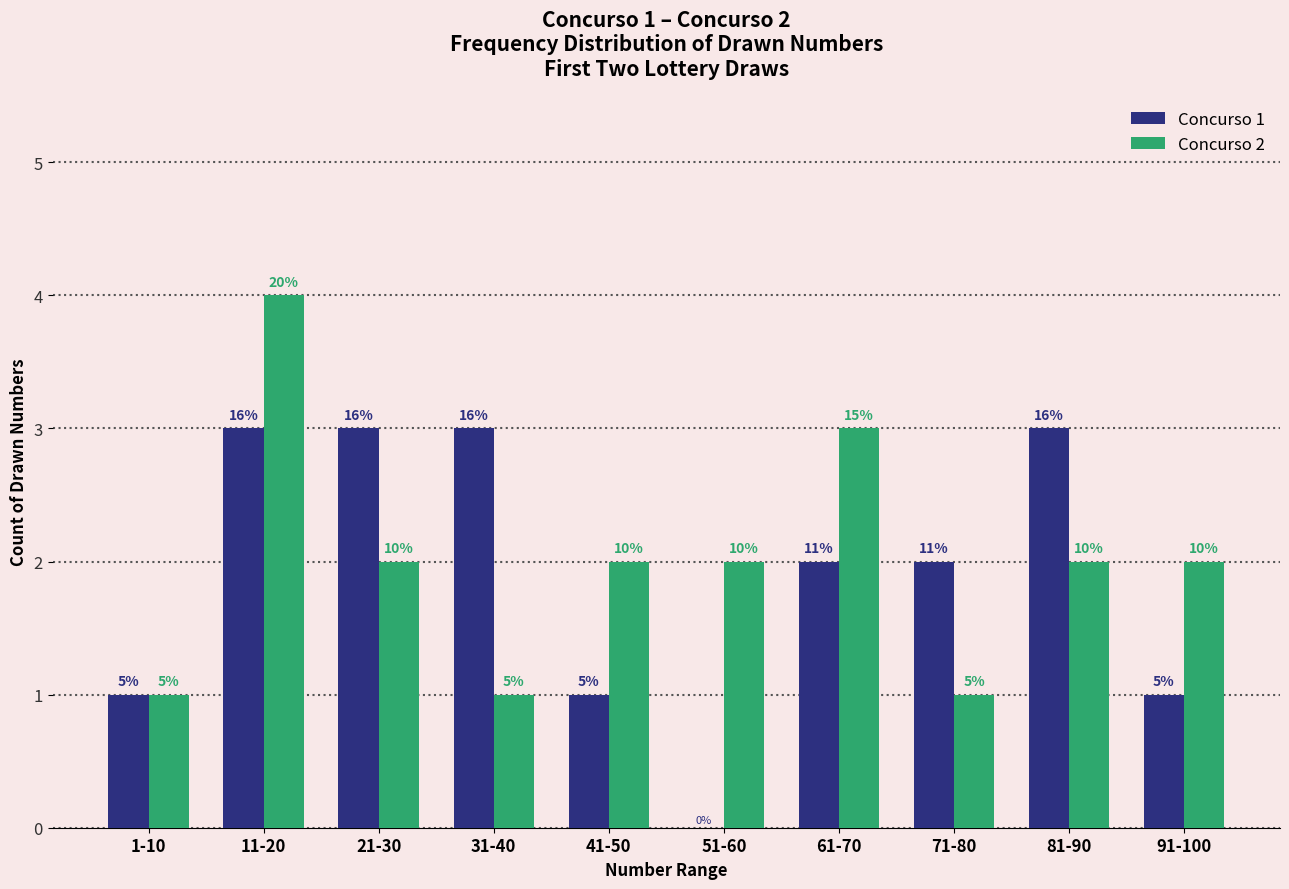

Are the bars grouped side by side (vs. stacked)?

Yes